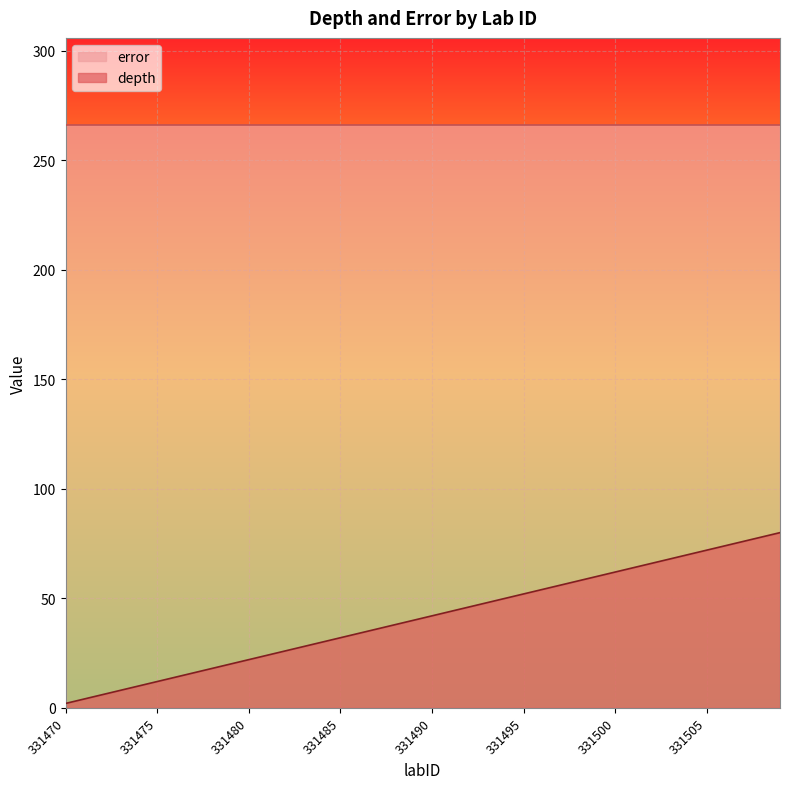

How many lines are shown in the chart?

2